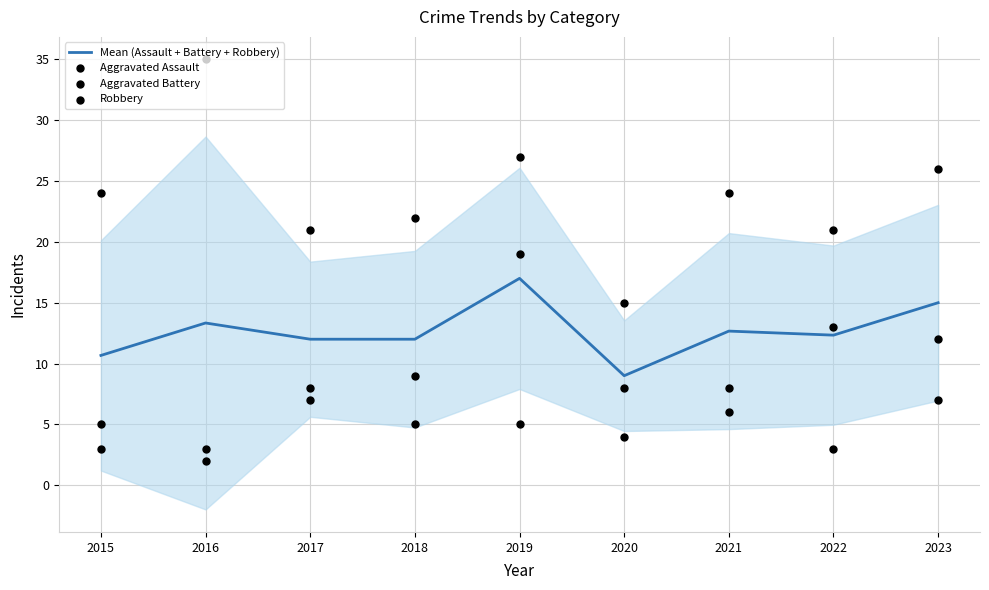

What is the total value across all series at 2015?

42.7